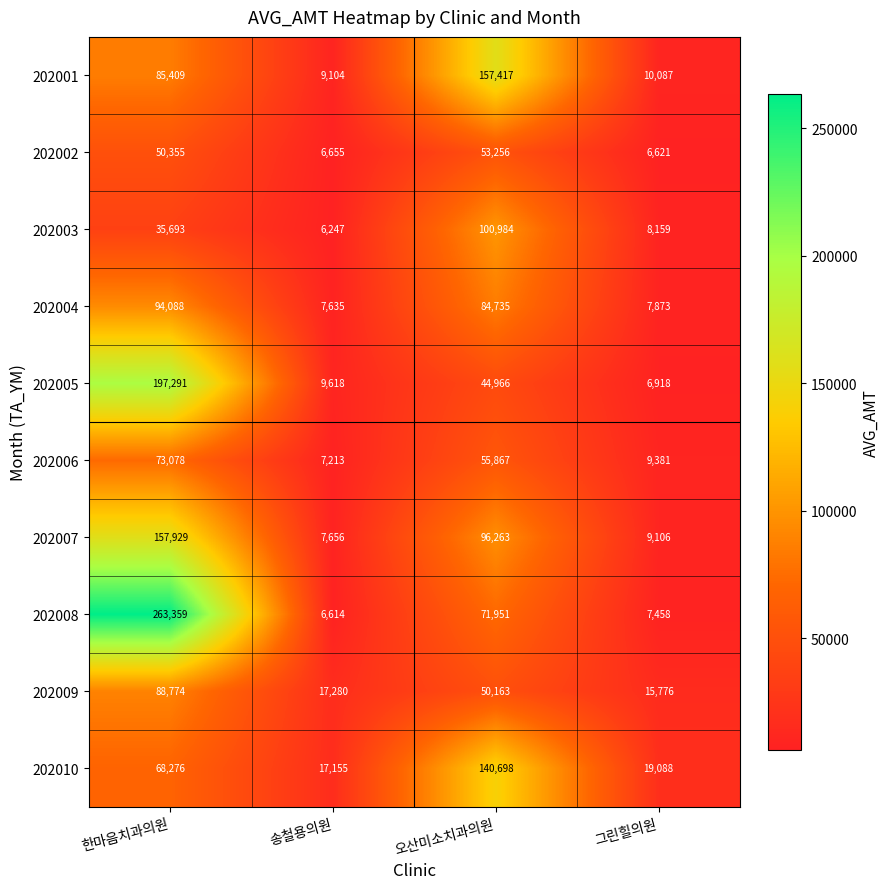

What value does the 202002 series have at 그린힐의원, to the nearest 10?

6620